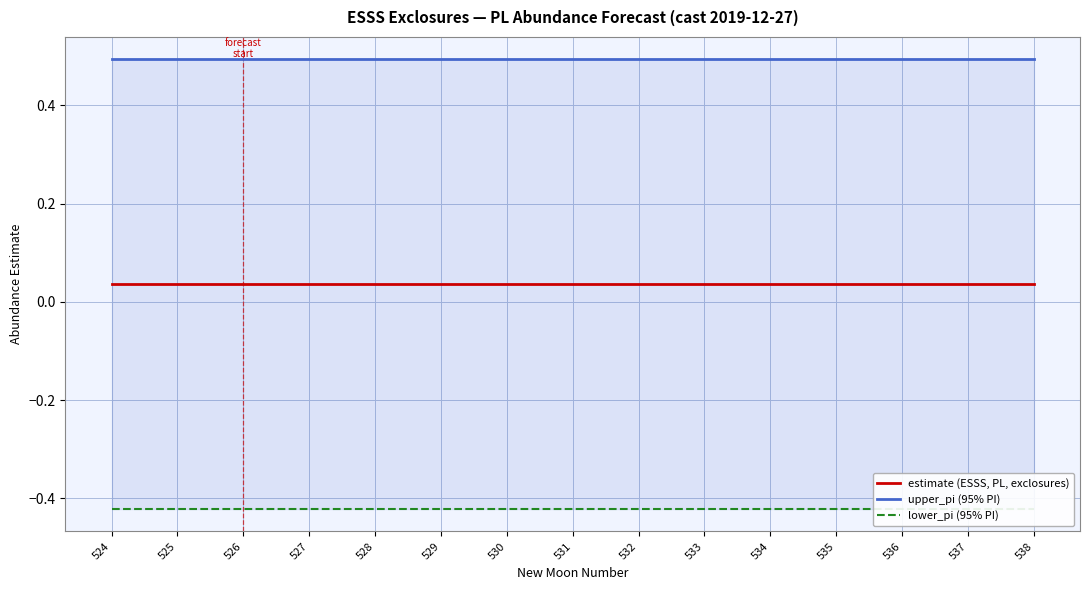

True or false: lower_pi (95% PI) and upper_pi (95% PI) cross at least once.

False